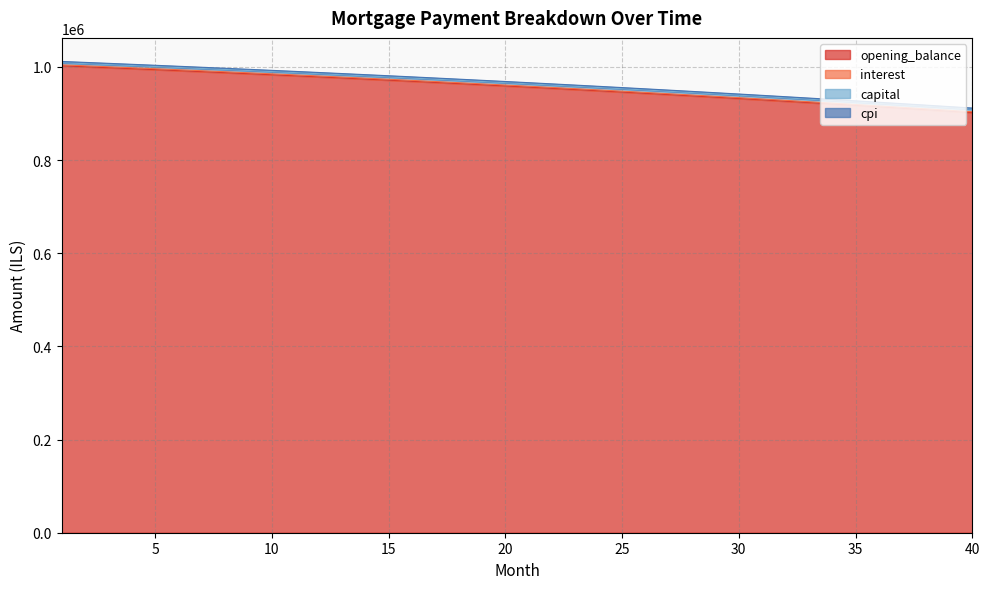

True or false: cpi and capital cross at least once.

False